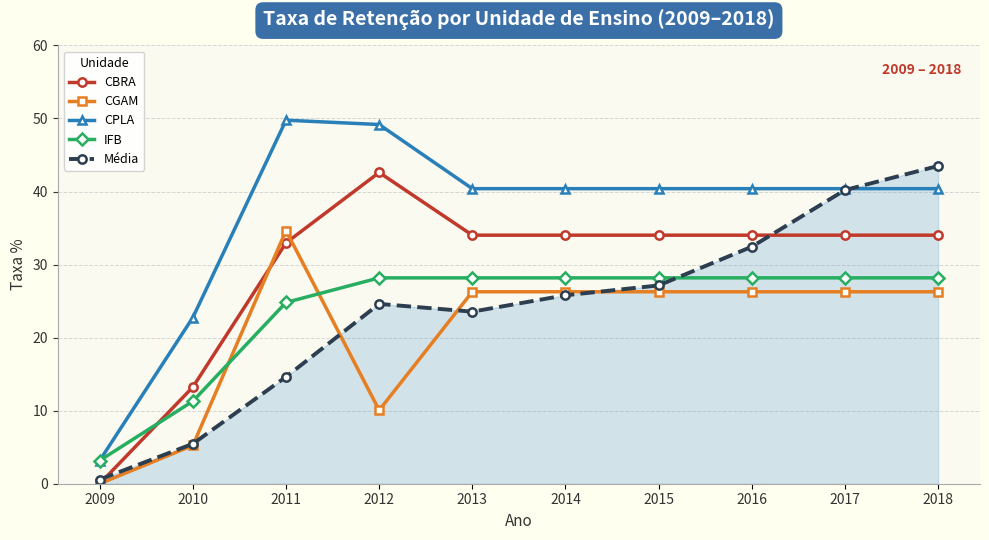

Which series ends up on top after the final intersection of Média and IFB?

Média